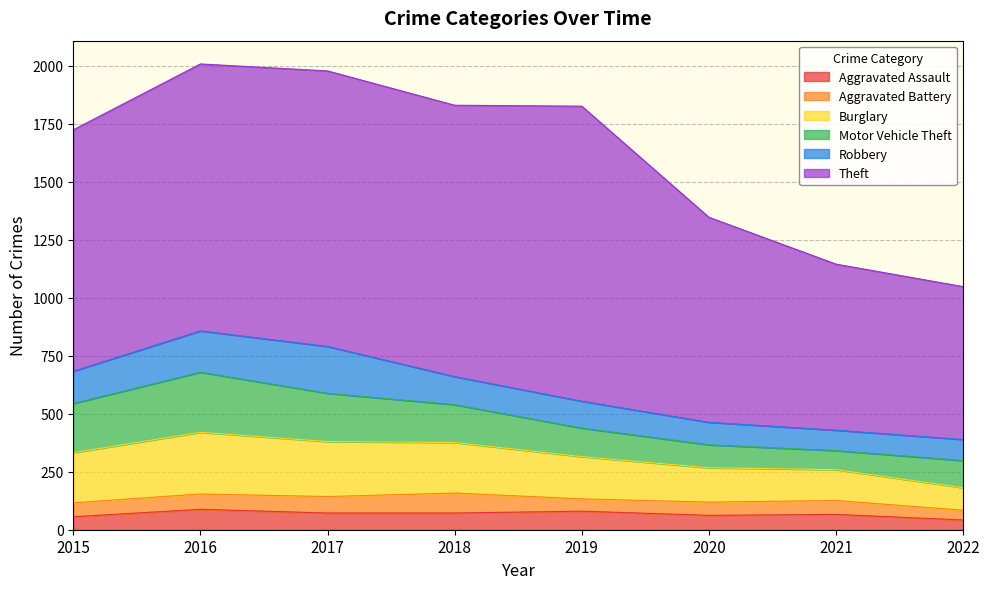

Which has a higher value, 2020 or 2018?

2018